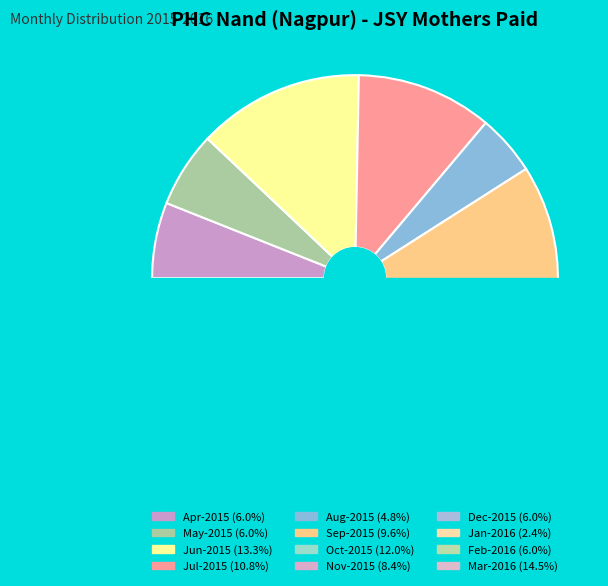

Which has a higher value, Jul-2015 or Mar-2016?

Mar-2016